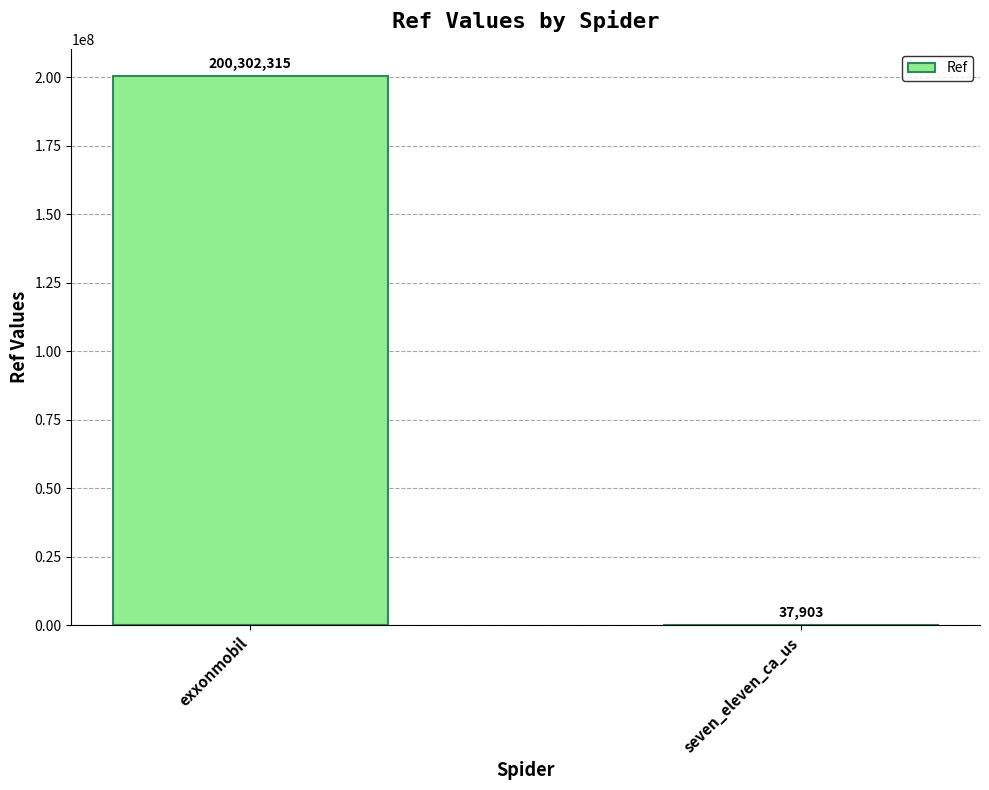

What is the sum of all values?

200340218